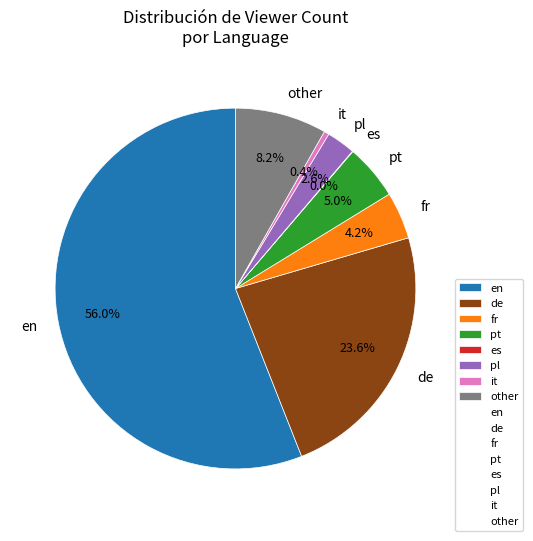

What is the total percentage of it and pt?

5.4%